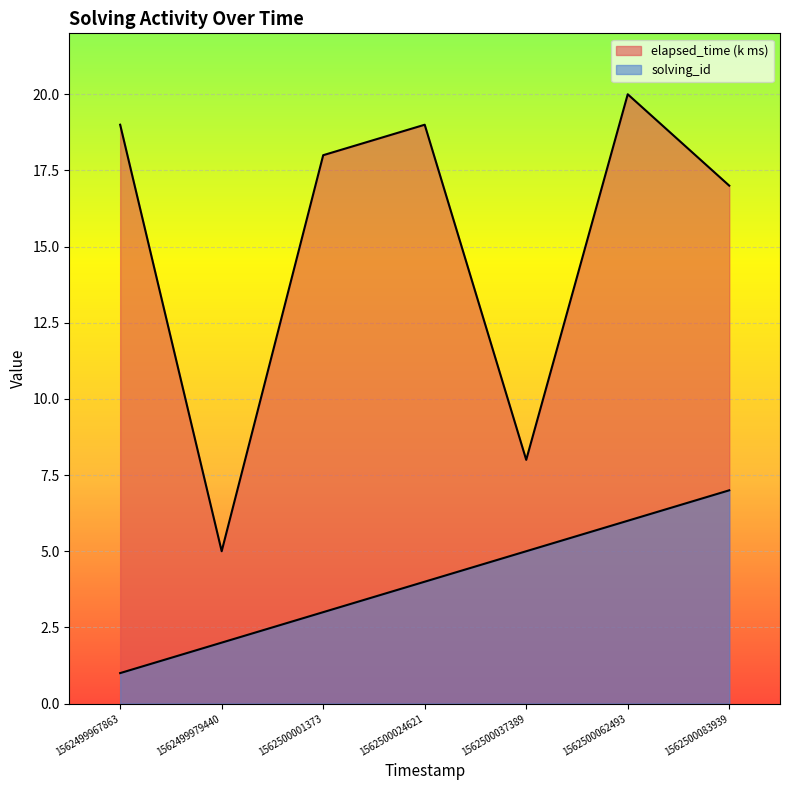

True or false: elapsed_time has a value of 9 at 1562499967863.

False